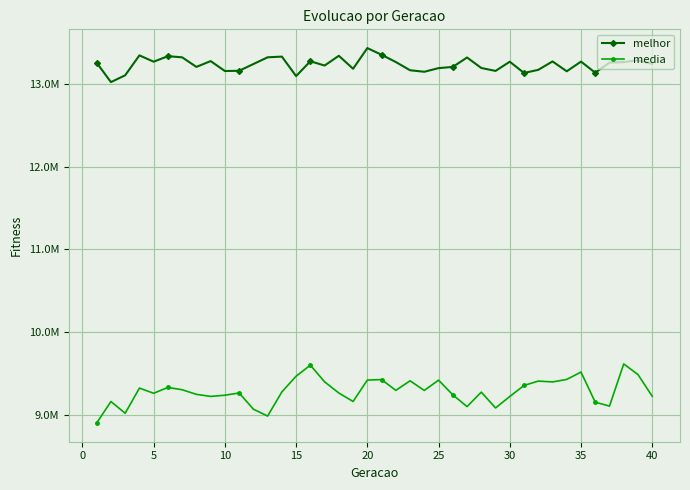

Is this an area chart (filled region under the line)?

No